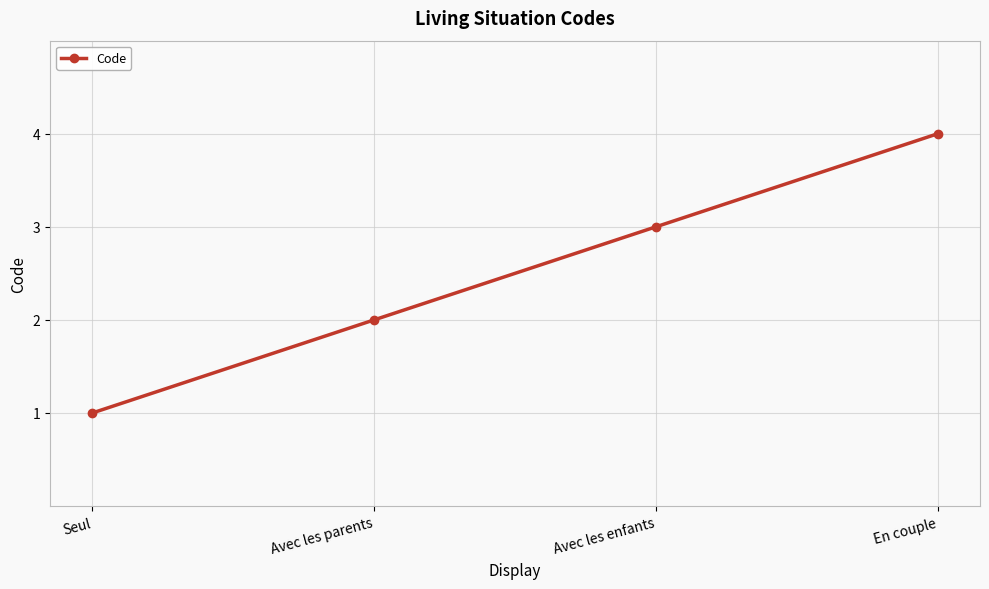

What is the label of the 3rd point from the right?

Avec les parents